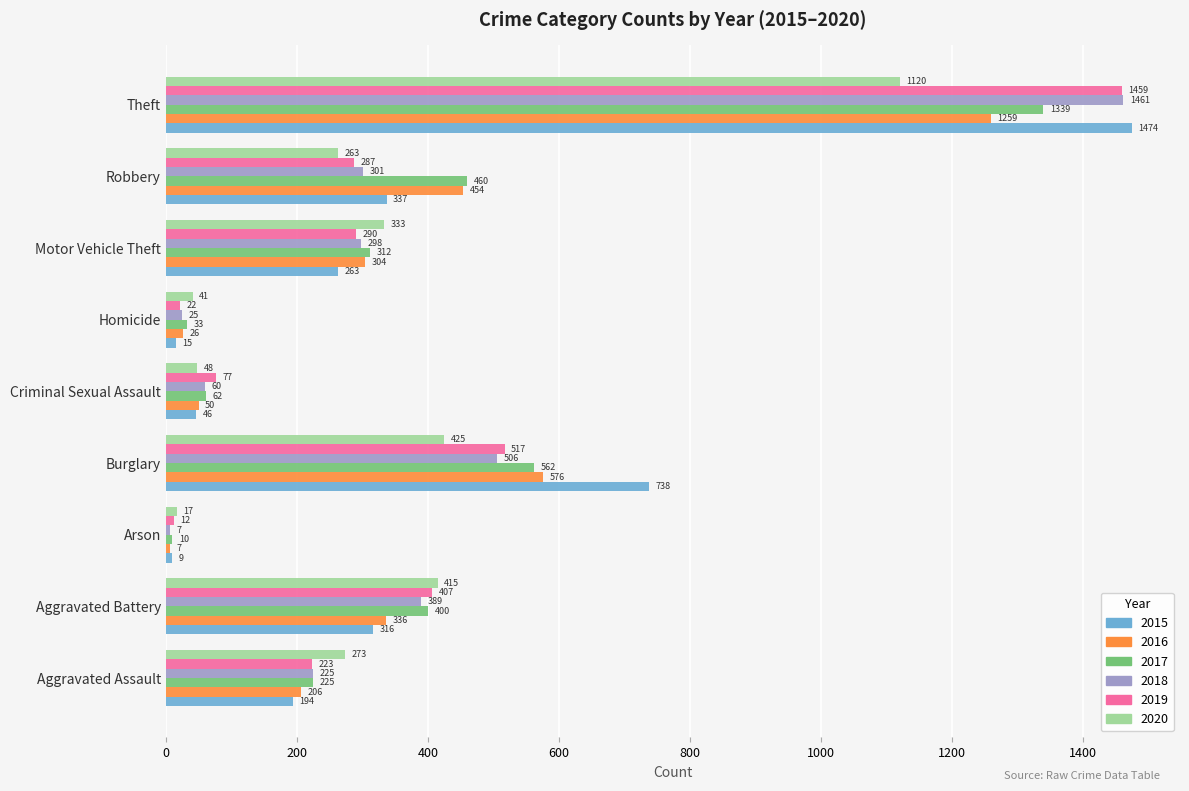

What is the sum of all 2020 values?

2935